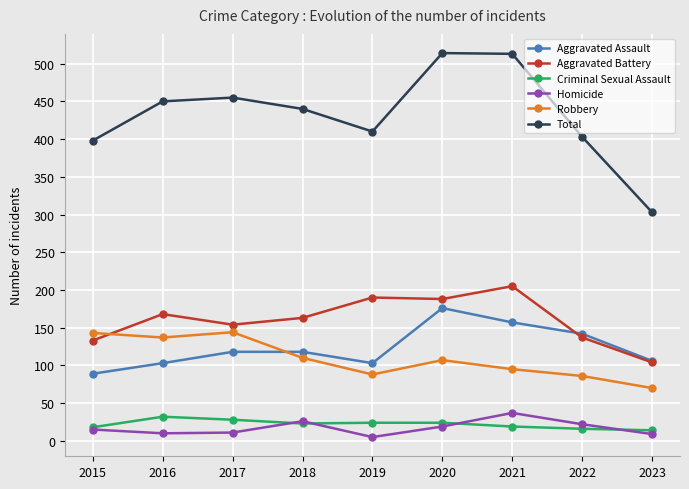

True or false: Homicide and Robbery cross at least once.

False